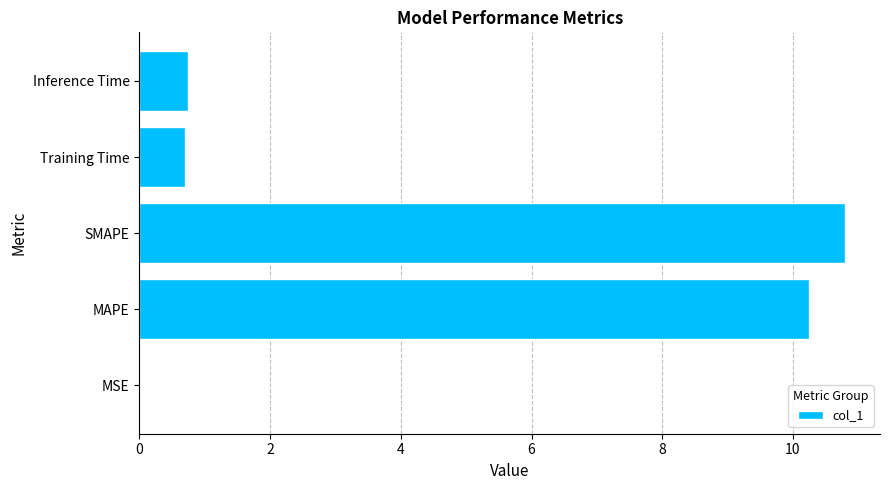

What is the maximum value shown in the chart?

10.8